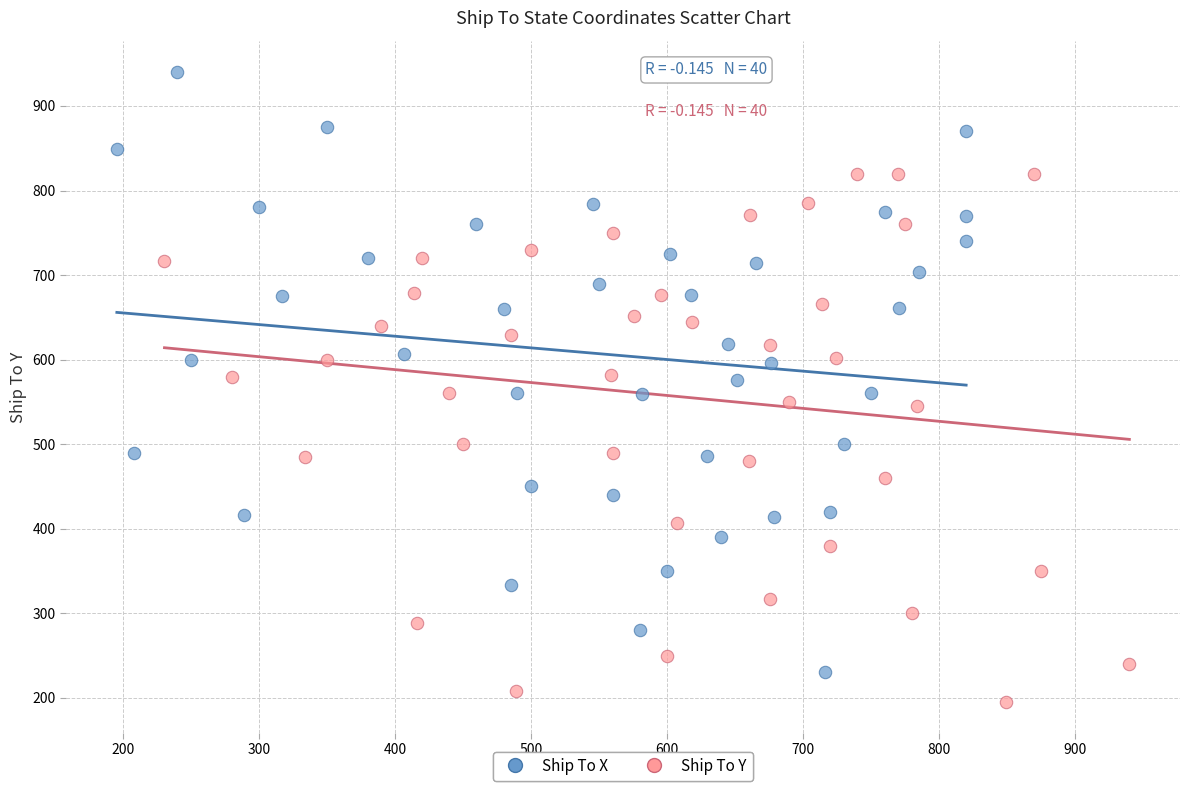

Which series reaches the minimum Y coordinate?

Ship To Y